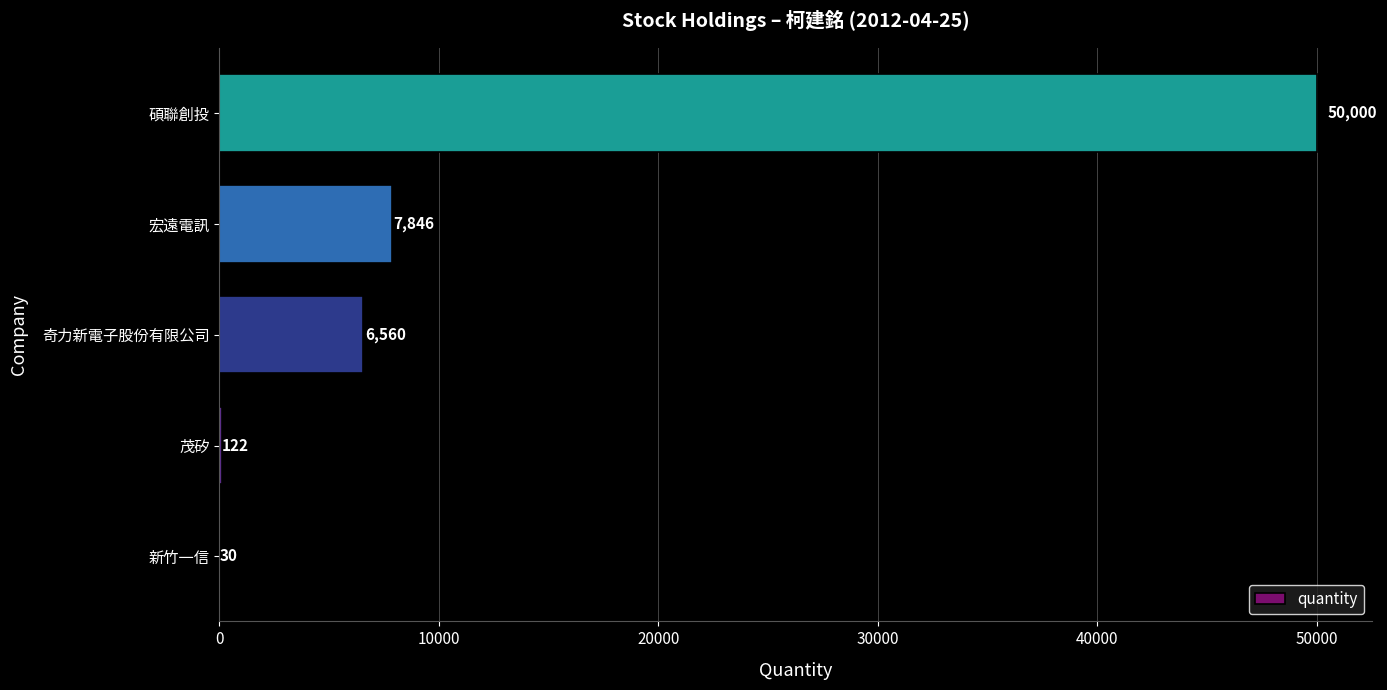

At which category does the chart reach its peak across all series?

碩聯創投